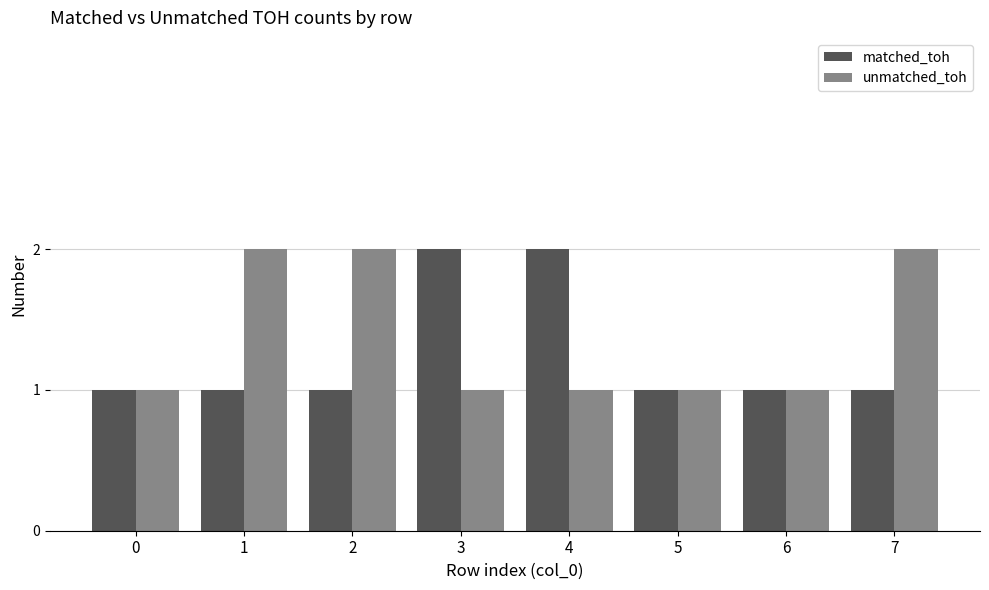

What is the average value of the unmatched_toh series?

1